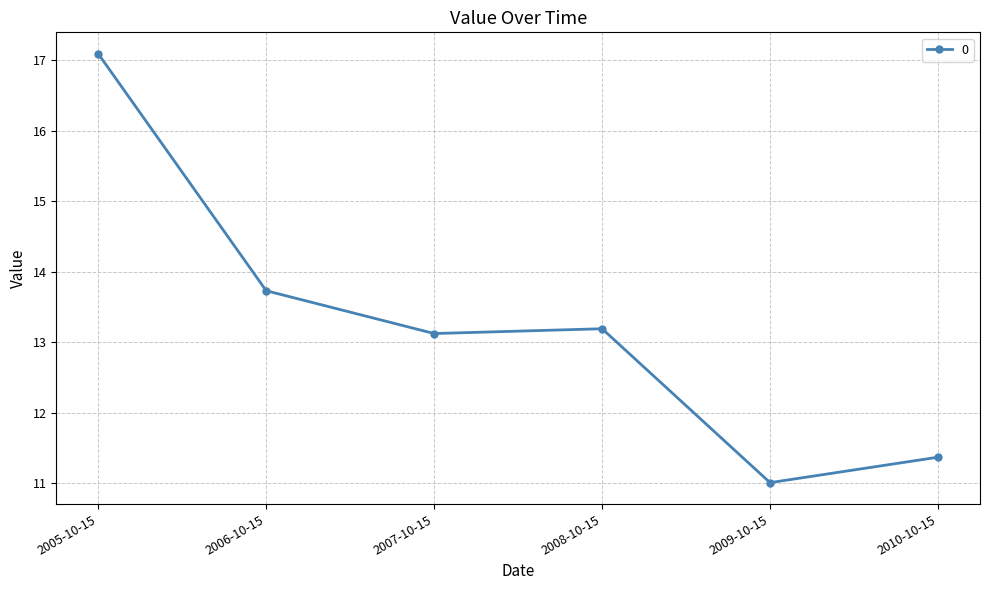

How many interior local peaks (higher than both neighbors) does the data have?

1